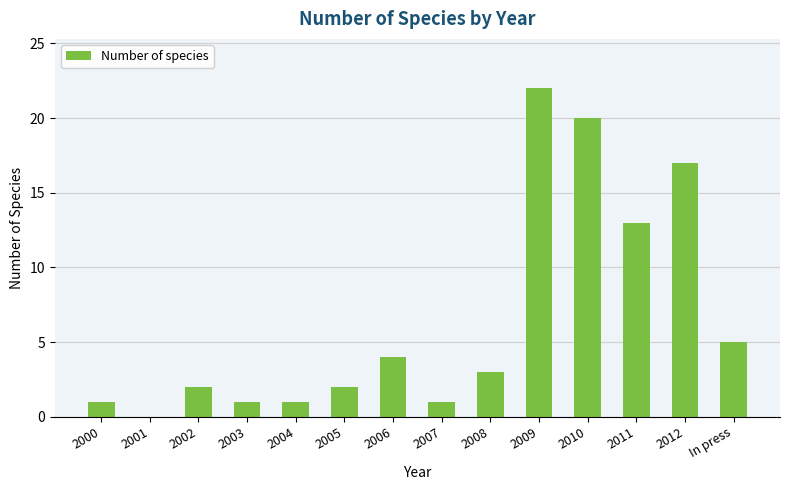

What is the maximum value shown in the chart?

22